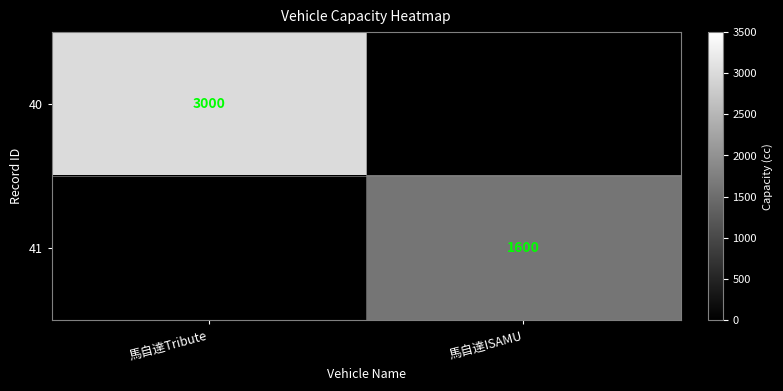

How many distinct data groups are displayed?

2